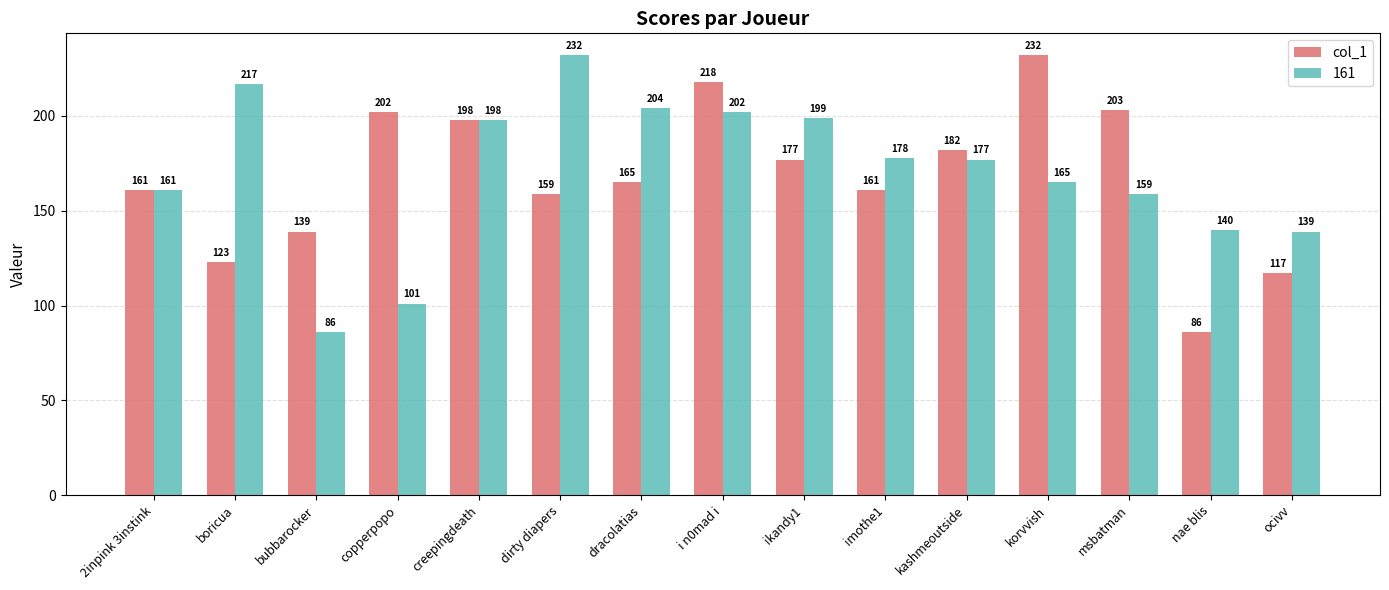

True or false: 161 has a value of 139 at ocivv.

True